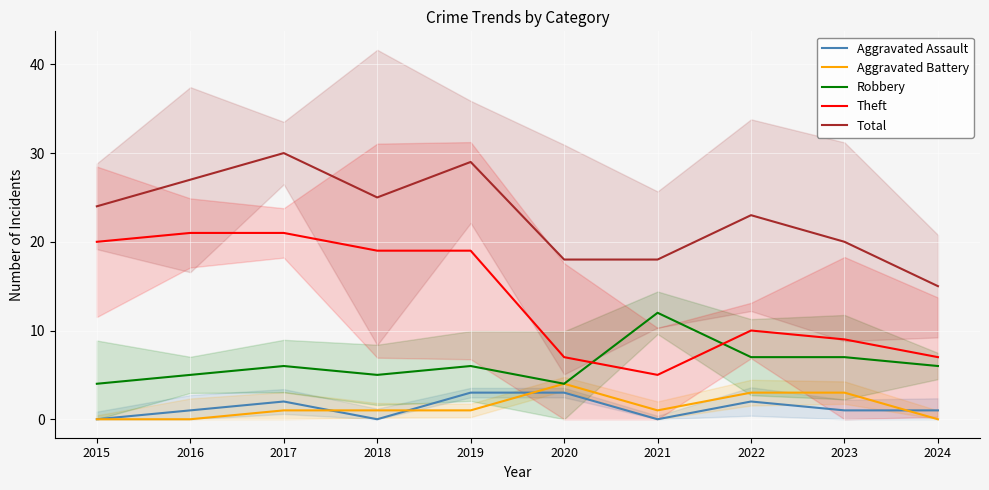

At which label does Aggravated Assault first exceed 1?

2017